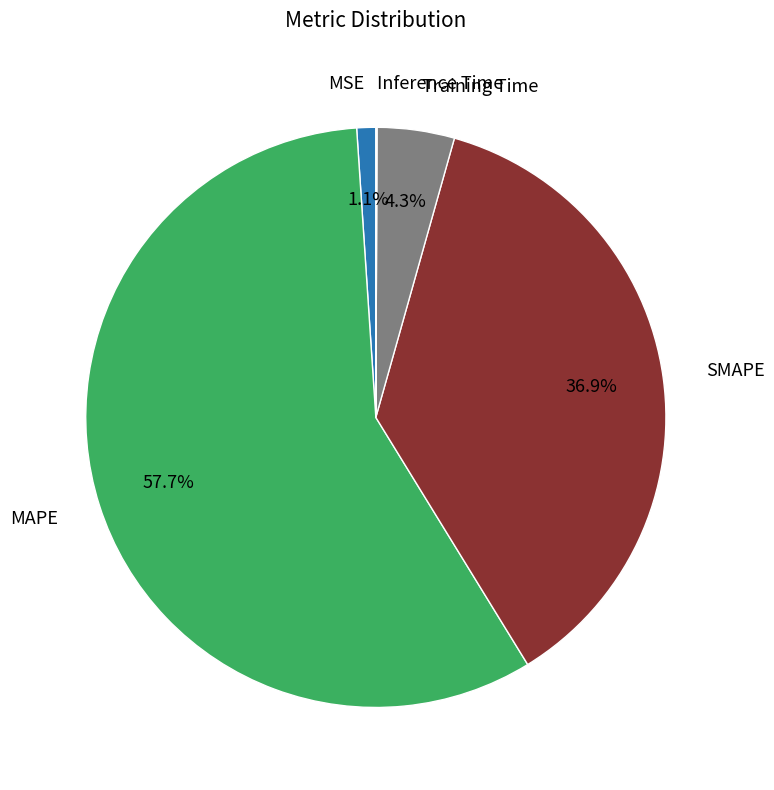

Does any single category account for the majority?

Yes